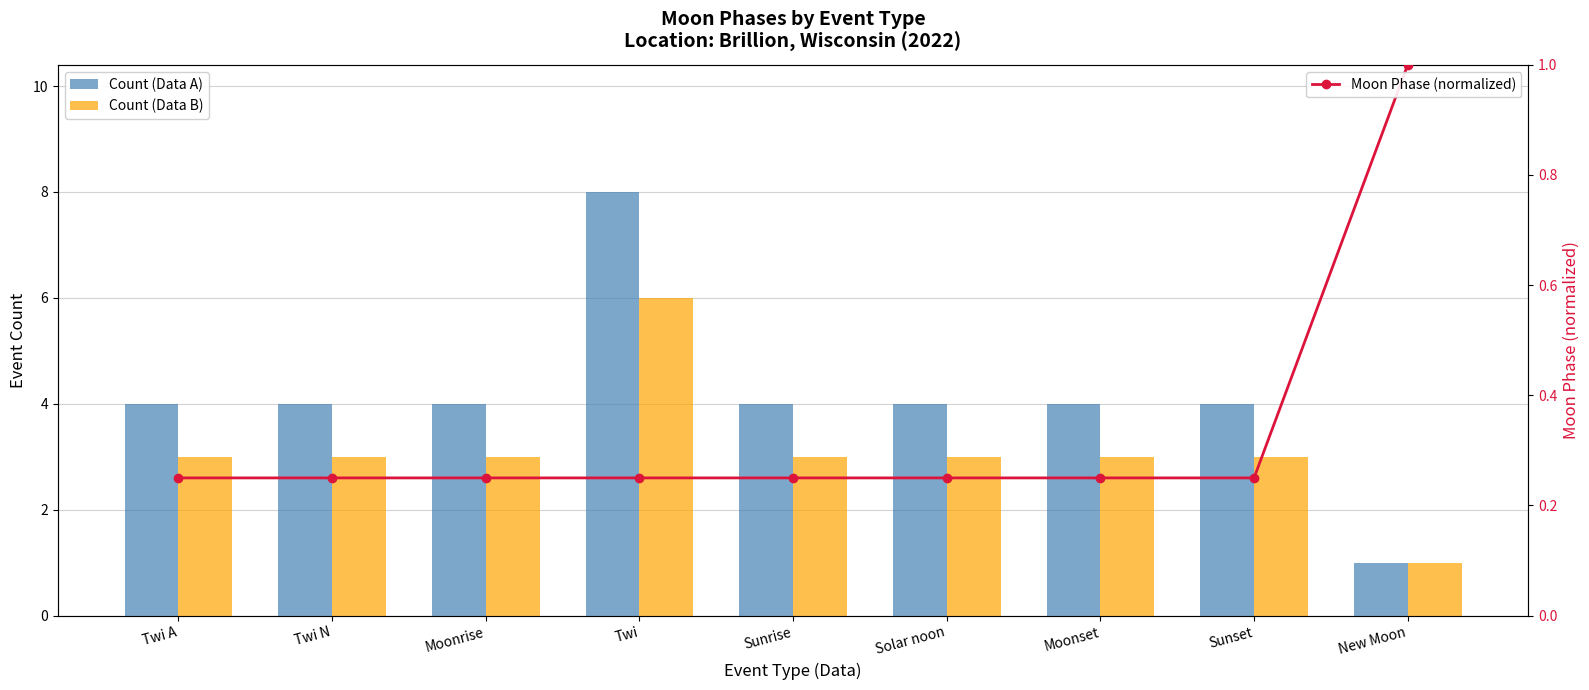

What is the sum of all Moon Phase (normalized) values?

3.0